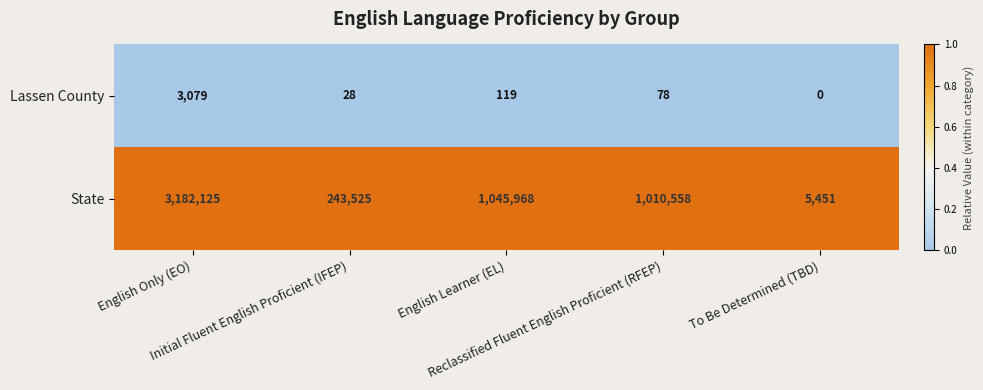

What is the maximum value shown in the chart?

3182125